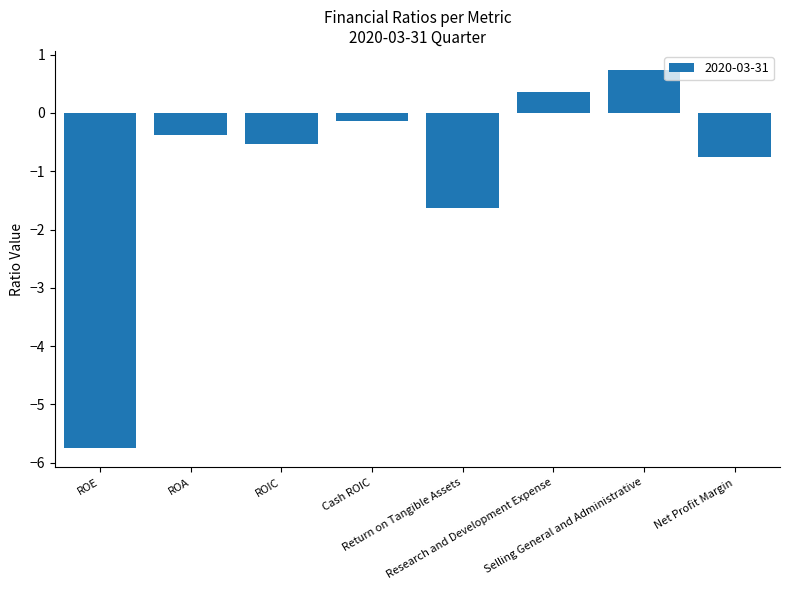

What is the sum of all values?

-8.1